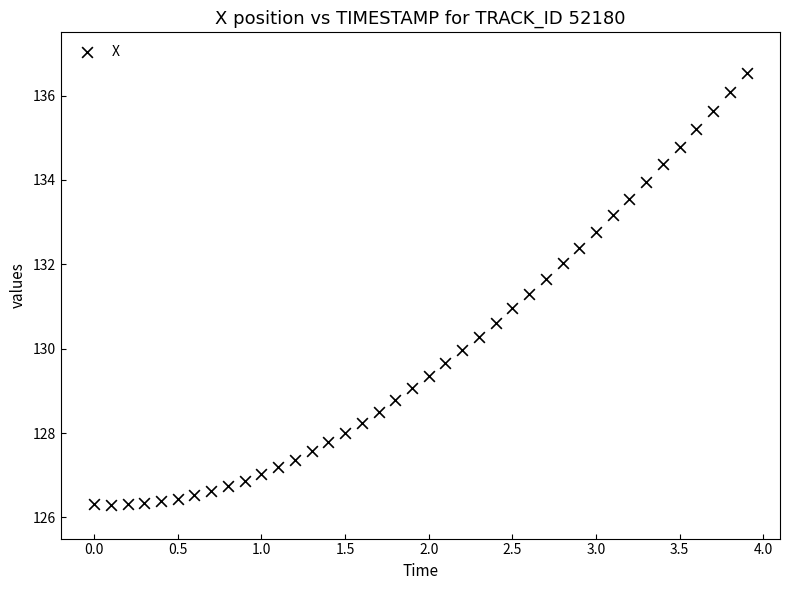

What is the range of Y values (max minus min)?

10.2